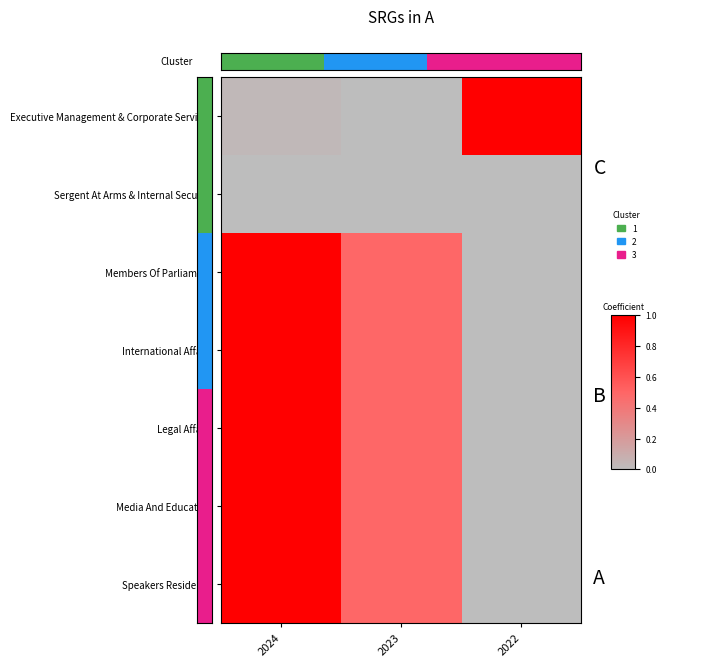

What is the total value across all series at 2023?

2.5